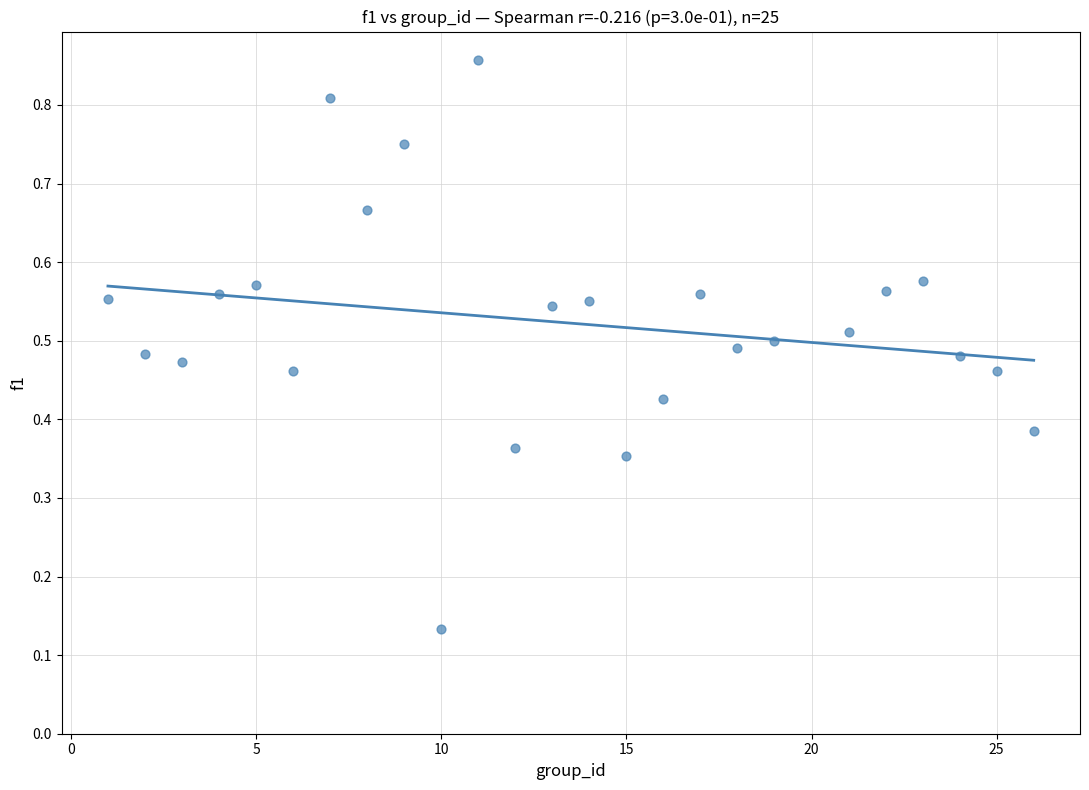

What is the range of X values (max minus min)?

25.0